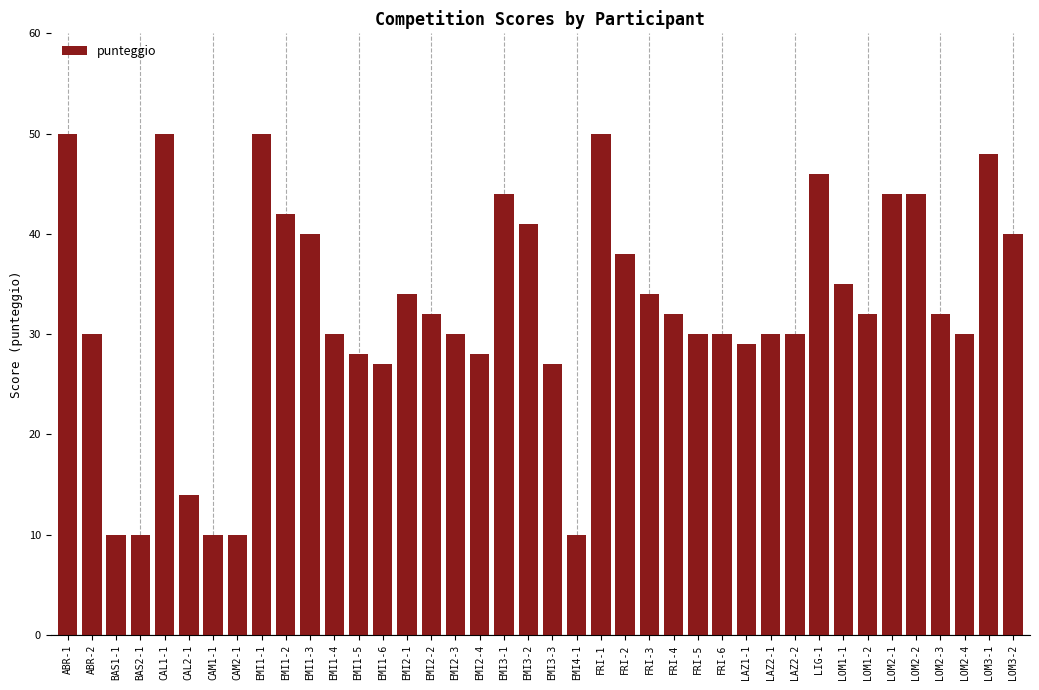

Where does the data first go above 32?

ABR-1